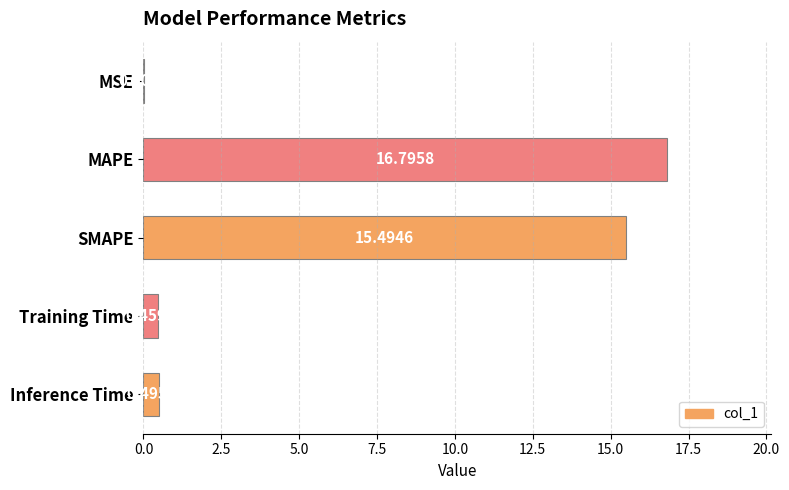

Which label corresponds to the largest value in the chart?

MAPE